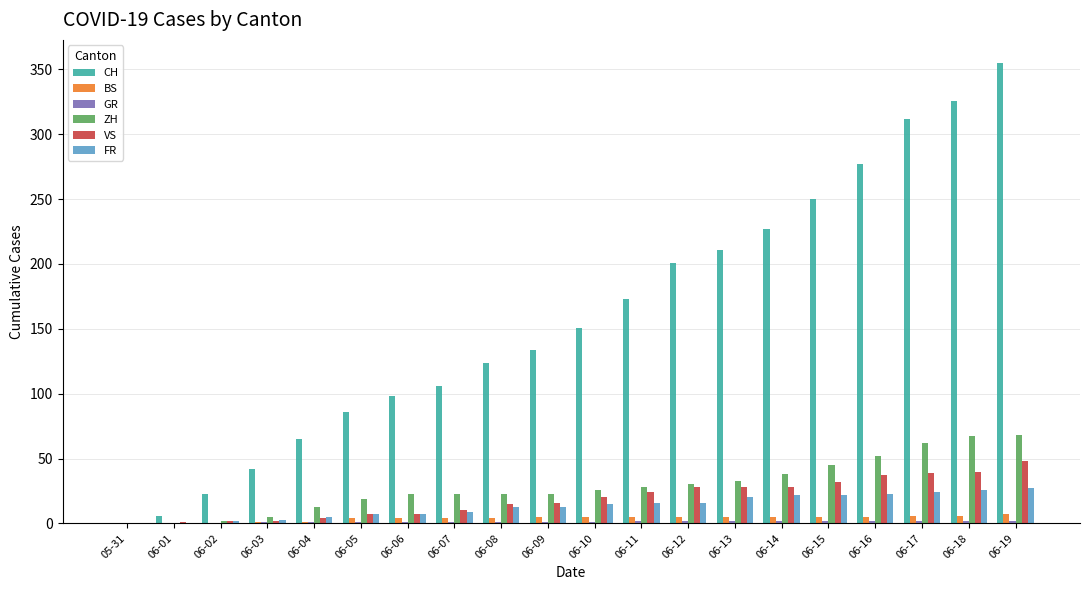

What is the difference between the BS values at 06-02 and 06-10?

5